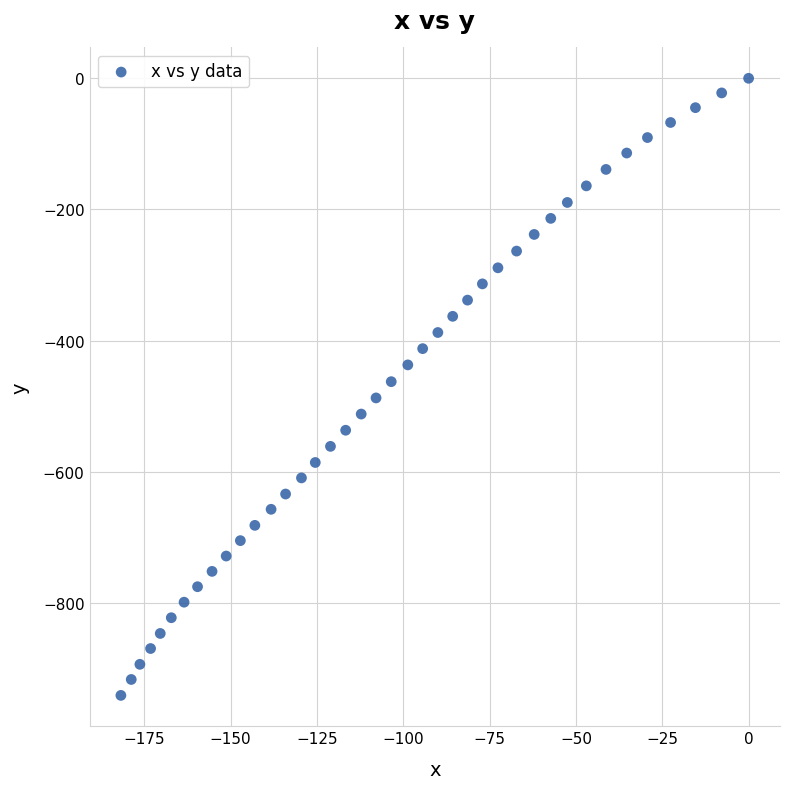

What is the range of X values (max minus min)?

181.8